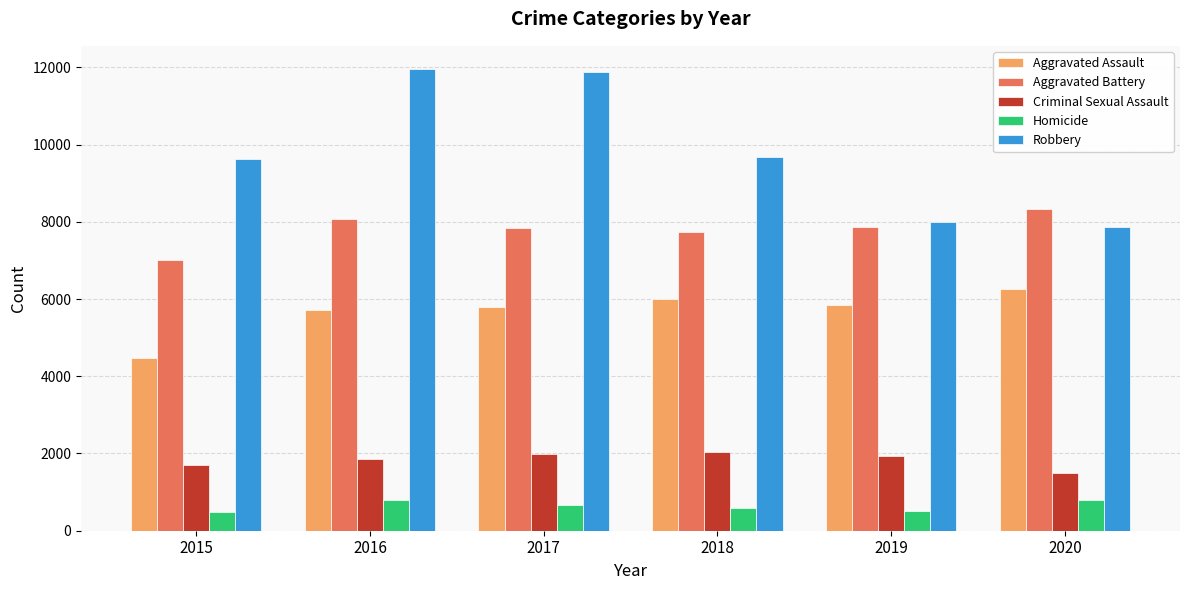

Between 2018 and 2020, which series saw the biggest shift?

Robbery